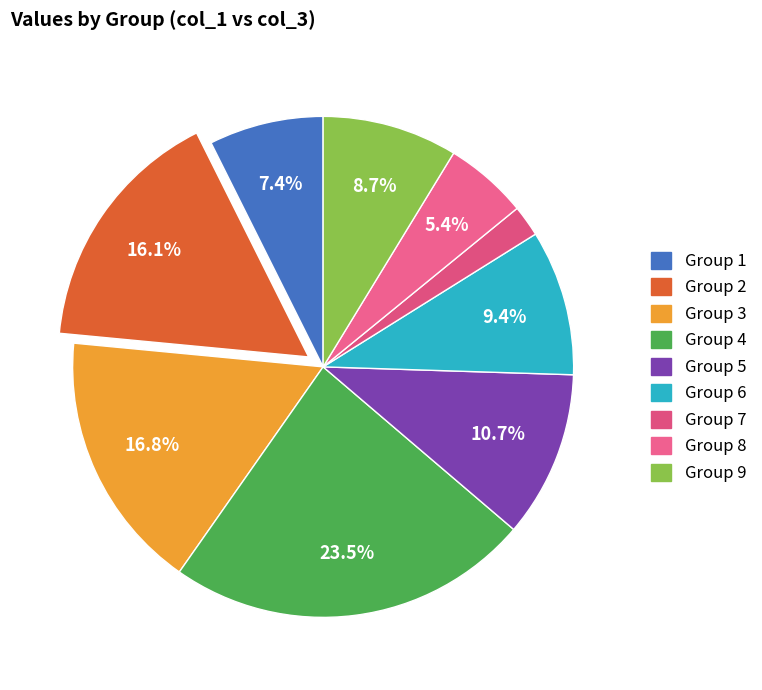

How many segments does this pie chart have?

9